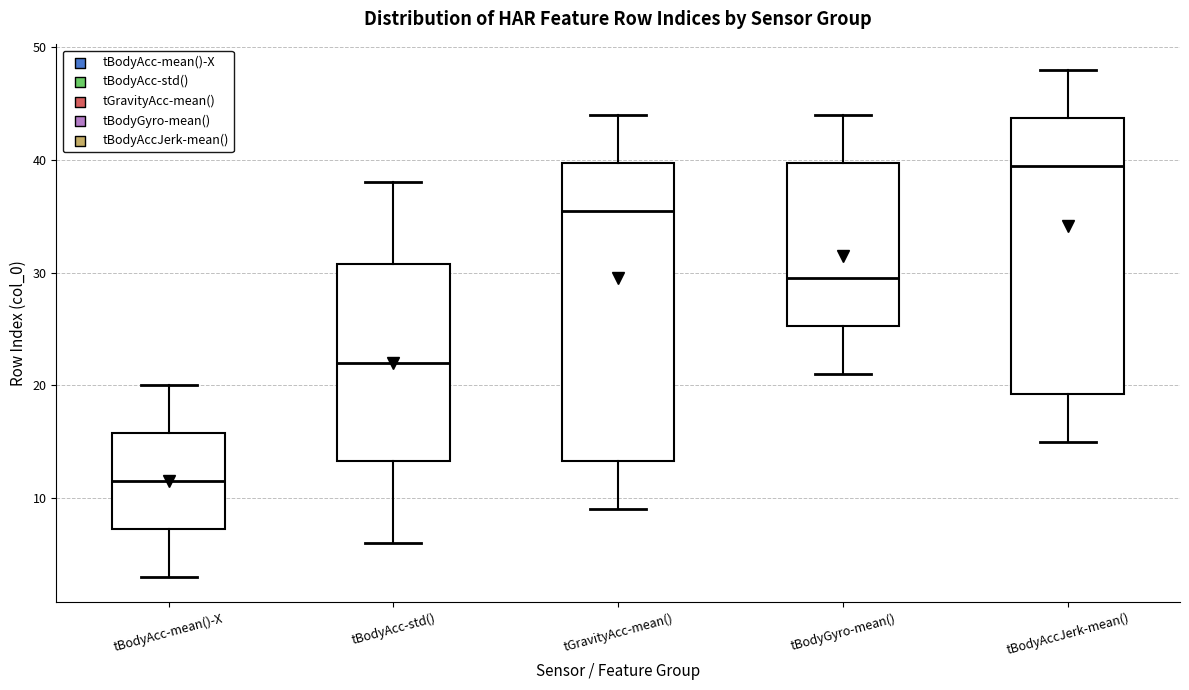

Which box is the tallest, from its lower edge to its upper edge?

tGravityAcc-mean()